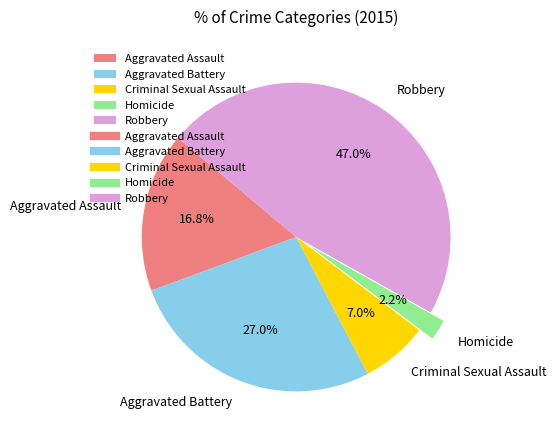

True or false: Homicide accounts for 2% of the total.

True